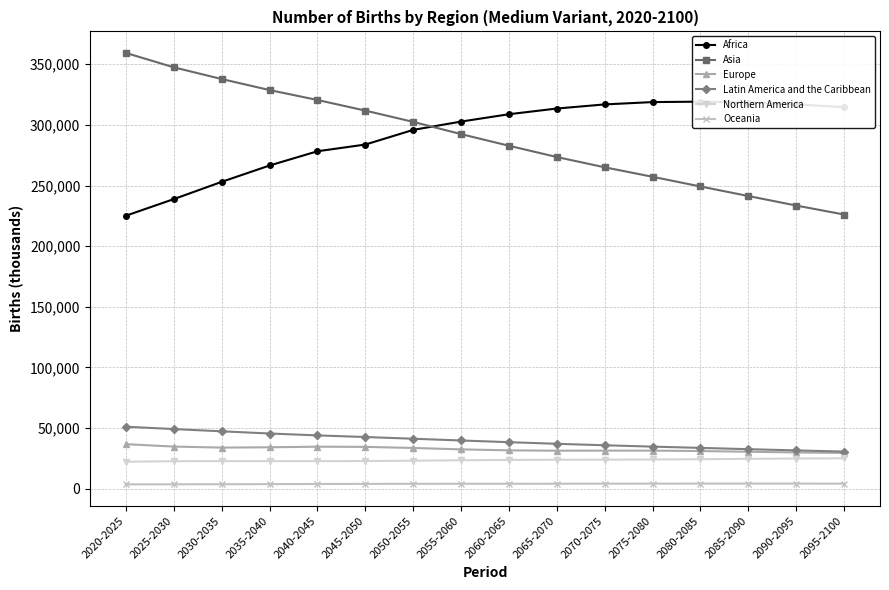

Read the Latin America and the Caribbean value at 2085-2090.

32491.1